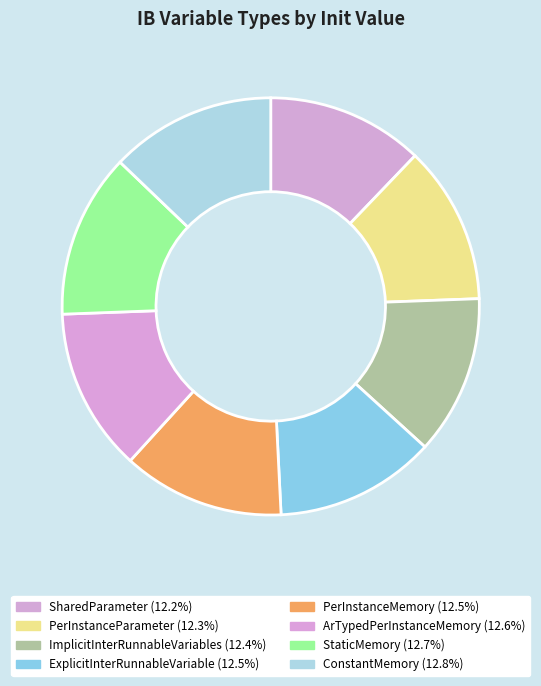

True or false: SharedParameter accounts for 12% of the total.

True